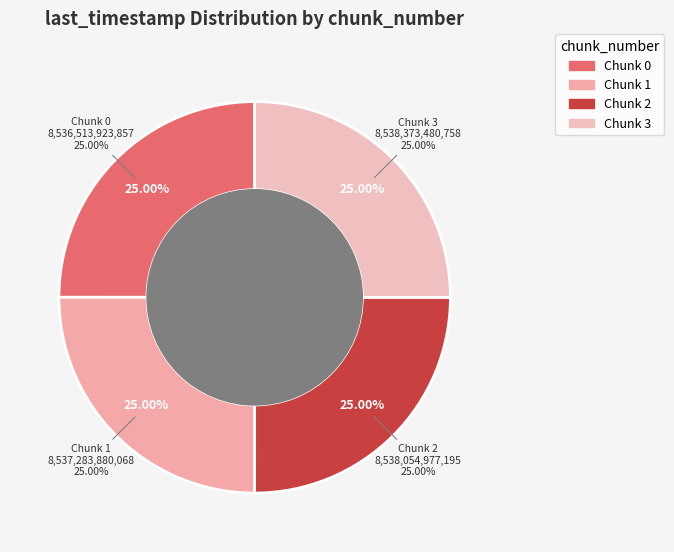

What is the change in value from 1 to 2?

+771097127